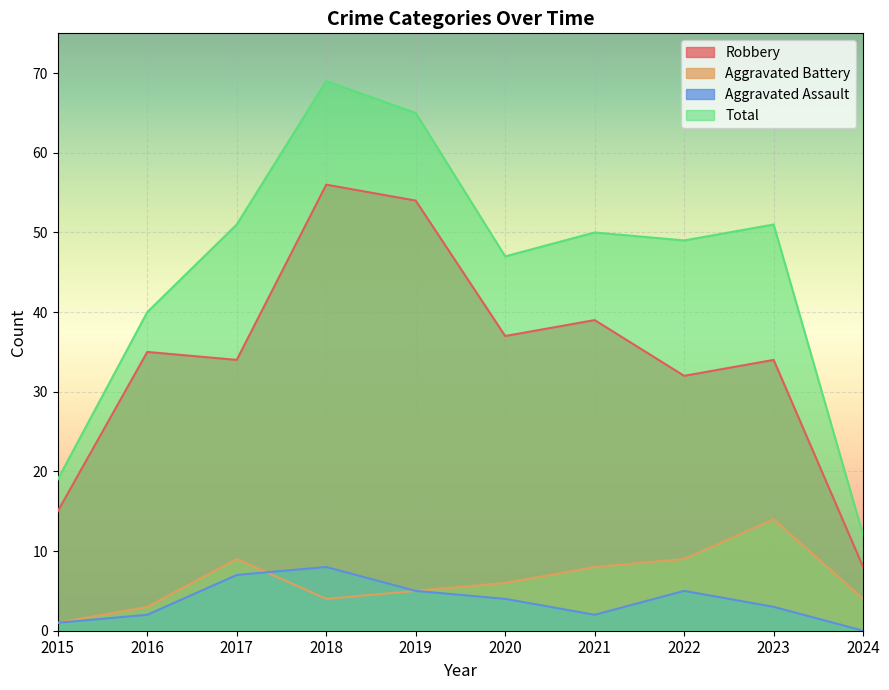

What is the sum of the Aggravated Battery values at 2015 and 2020?

7